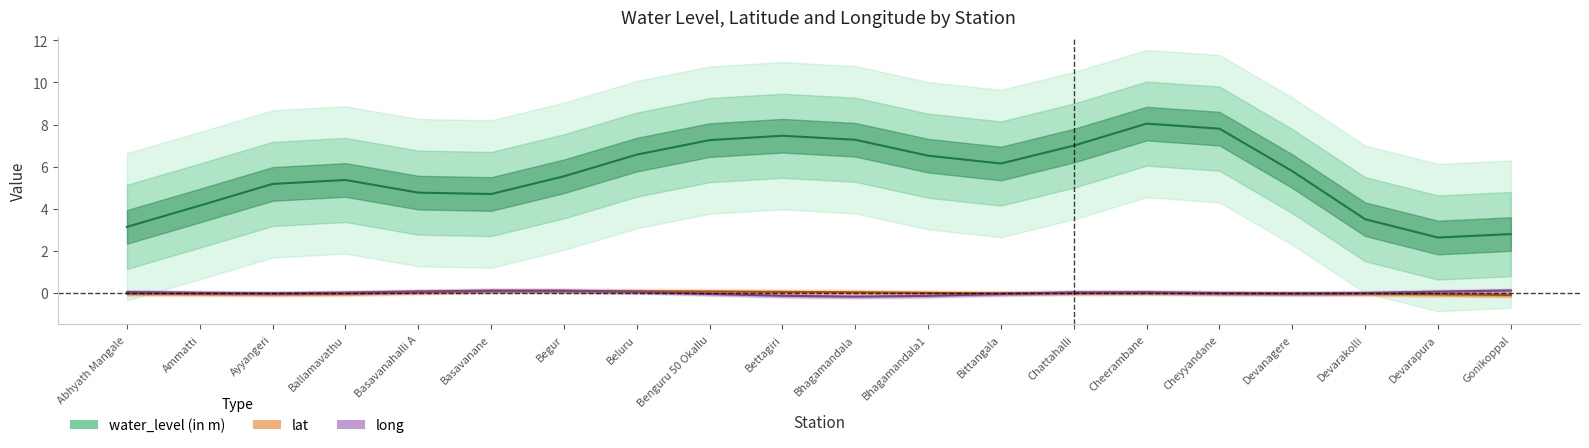

At which label does lat first exceed 0?

Basavanahalli A